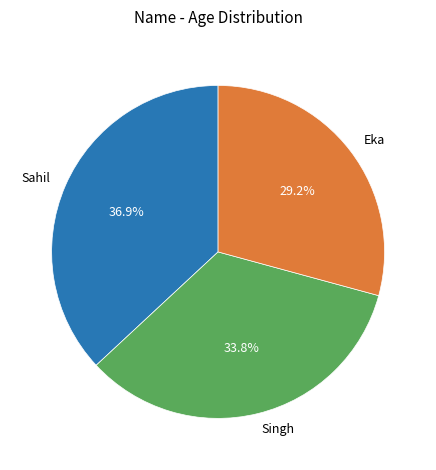

To the nearest percent, what percentage of the pie is Eka?

29%